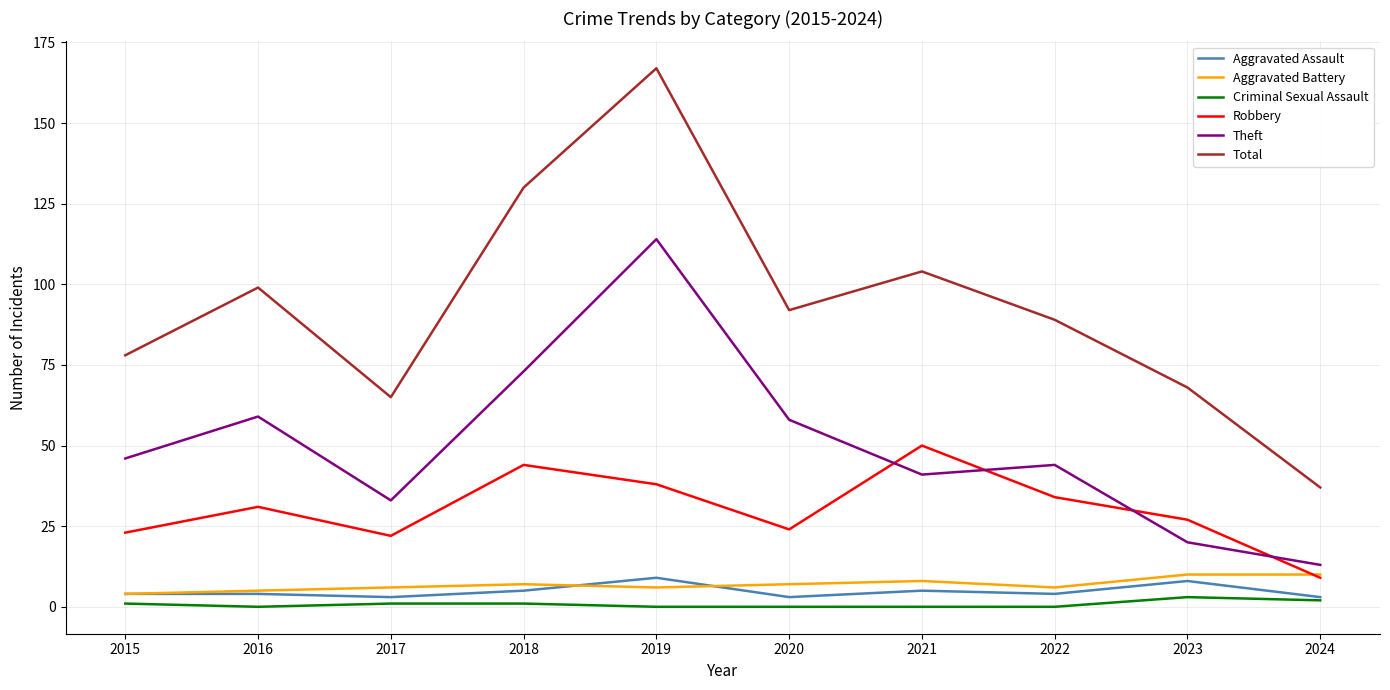

How many intersections are there between Theft and Robbery?

4